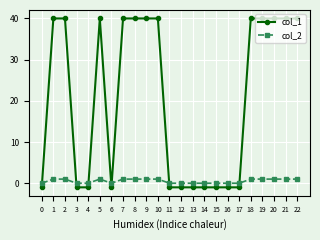

How many negative values does the col_1 series have?

11